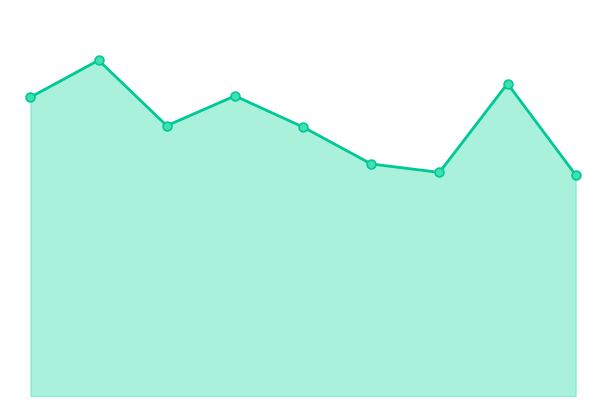

Does the chart have visible grid lines?

No